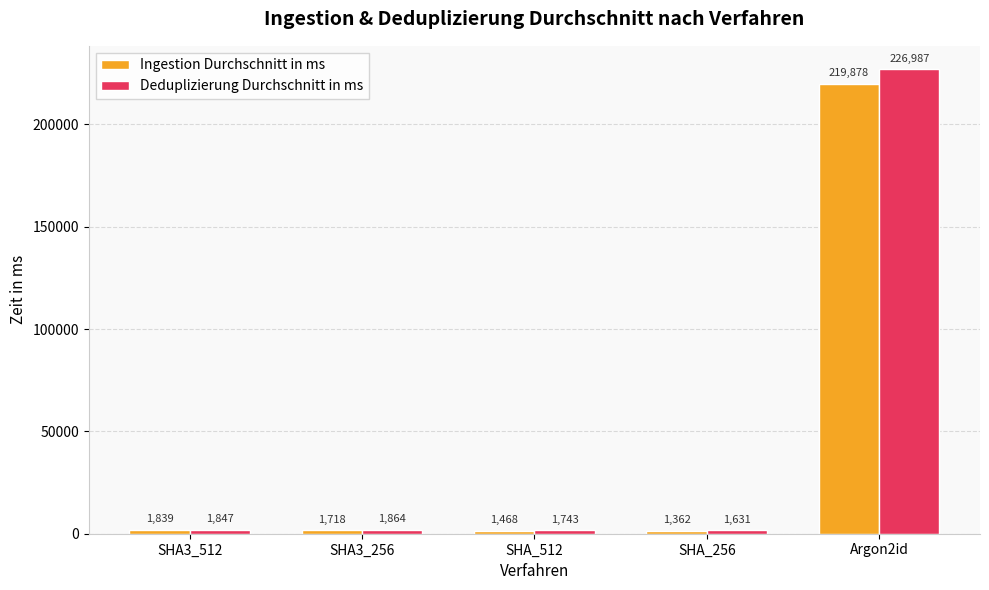

Between SHA3_256 and SHA_256, which series saw the biggest shift?

Ingestion Durchschnitt in ms